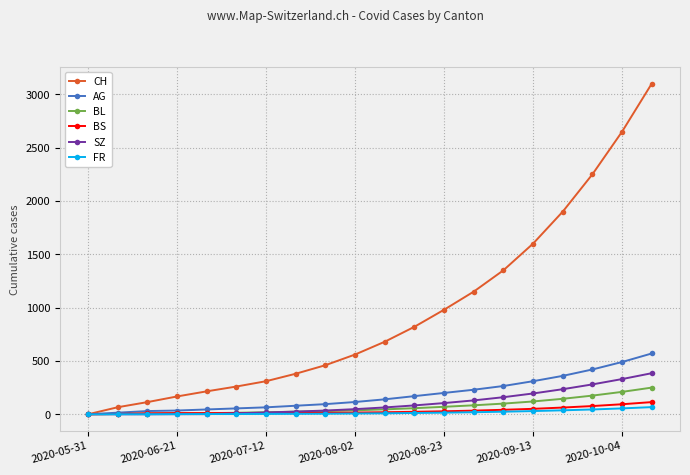

Which series has the widest spread of values?

CH